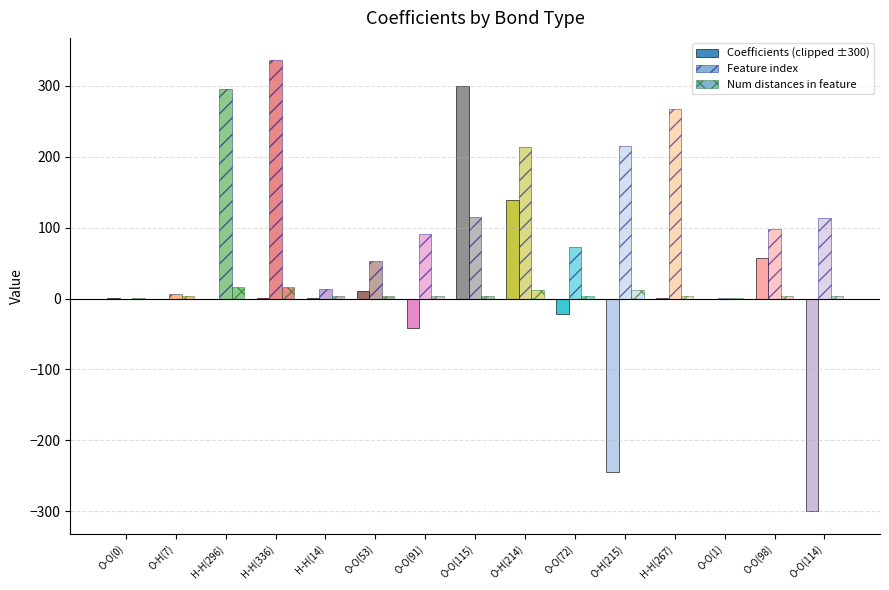

How many distinct data groups are displayed?

3